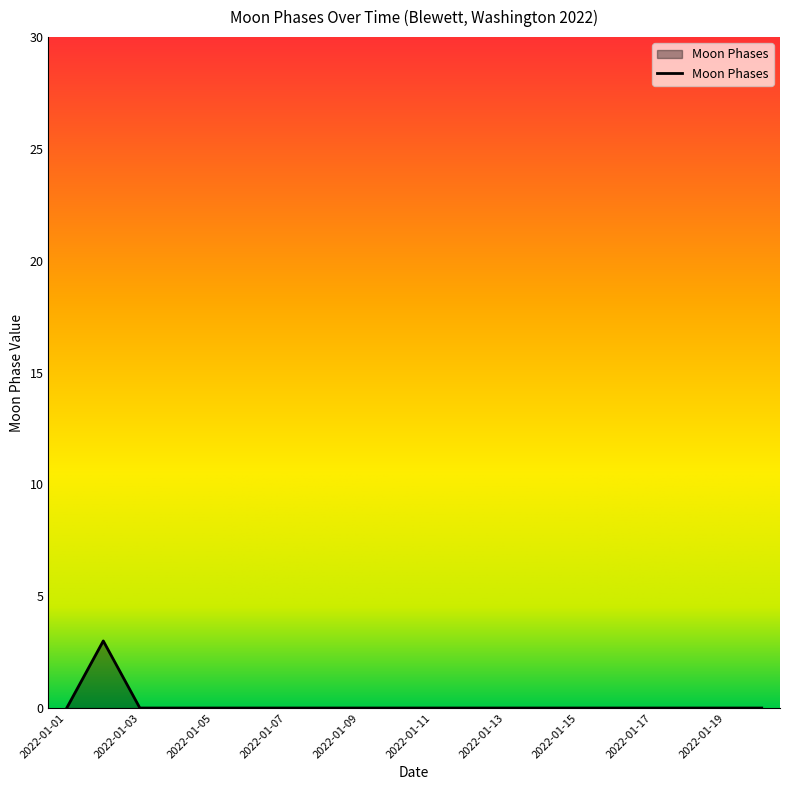

What is the greatest value displayed?

3